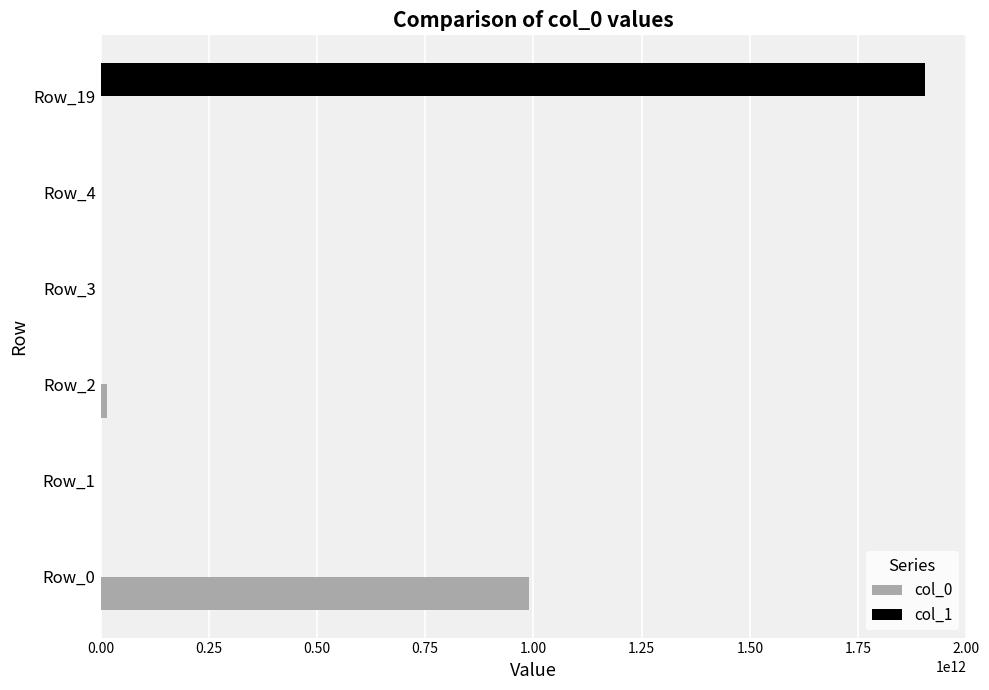

Which series changed the most between Row_1 and Row_19?

col_1